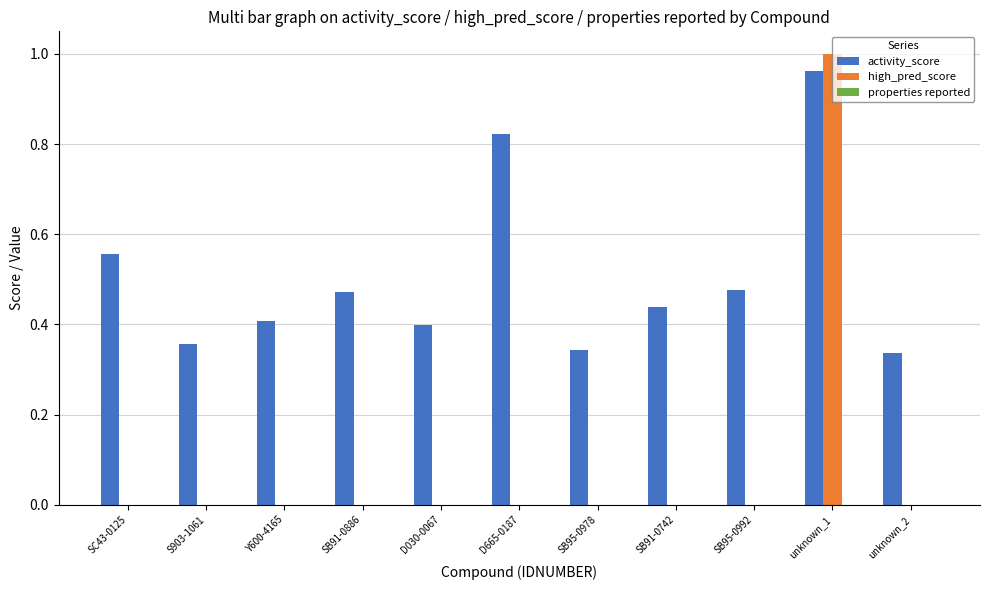

What is the sum of the activity_score values at unknown_2 and Y600-4165?

0.7